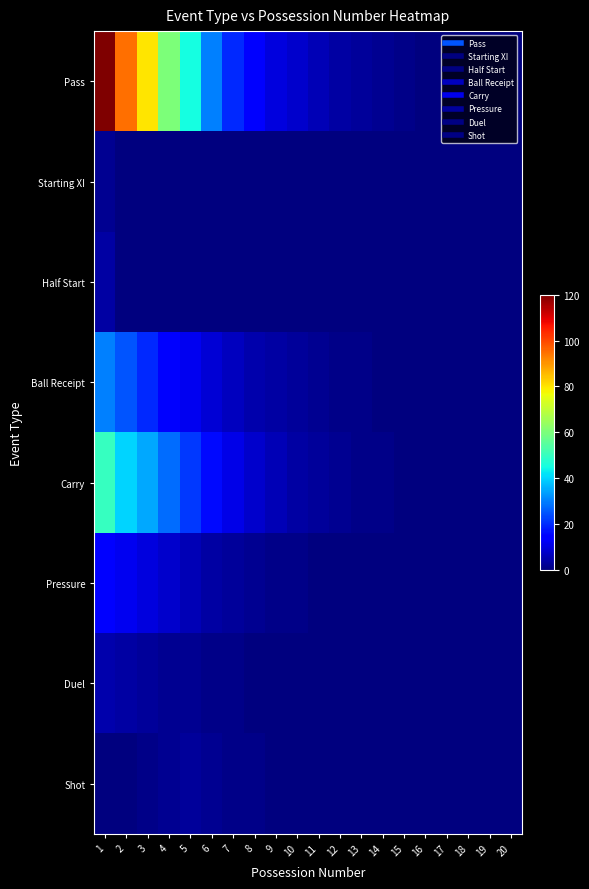

Reading left to right, what are all the values shown in this chart?

Pass: 1=120	2=95	3=80	4=60	5=45	6=30	7=20	8=15	9=10	10=8	11=6	12=4	13=3	14=2	15=1	16=0	17=0	18=0	19=0	20=0
Starting XI: 1=2	2=0	3=0	4=0	5=0	6=0	7=0	8=0	9=0	10=0	11=0	12=0	13=0	14=0	15=0	16=0	17=0	18=0	19=0	20=0
Half Start: 1=4	2=0	3=0	4=0	5=0	6=0	7=0	8=0	9=0	10=0	11=0	12=0	13=0	14=0	15=0	16=0	17=0	18=0	19=0	20=0
Ball Receipt: 1=30	2=25	3=20	4=15	5=12	6=9	7=7	8=5	9=4	10=3	11=2	12=1	13=1	14=0	15=0	16=0	17=0	18=0	19=0	20=0
Carry: 1=50	2=40	3=35	4=28	5=22	6=16	7=11	8=8	9=6	10=4	11=3	12=2	13=1	14=1	15=0	16=0	17=0	18=0	19=0	20=0
Pressure: 1=15	2=12	3=10	4=8	5=6	6=4	7=3	8=2	9=1	10=1	11=0	12=0	13=0	14=0	15=0	16=0	17=0	18=0	19=0	20=0
Duel: 1=5	2=4	3=3	4=2	5=2	6=1	7=1	8=0	9=0	10=0	11=0	12=0	13=0	14=0	15=0	16=0	17=0	18=0	19=0	20=0
Shot: 1=0	2=0	3=1	4=2	5=3	6=2	7=1	8=1	9=0	10=0	11=0	12=0	13=0	14=0	15=0	16=0	17=0	18=0	19=0	20=0